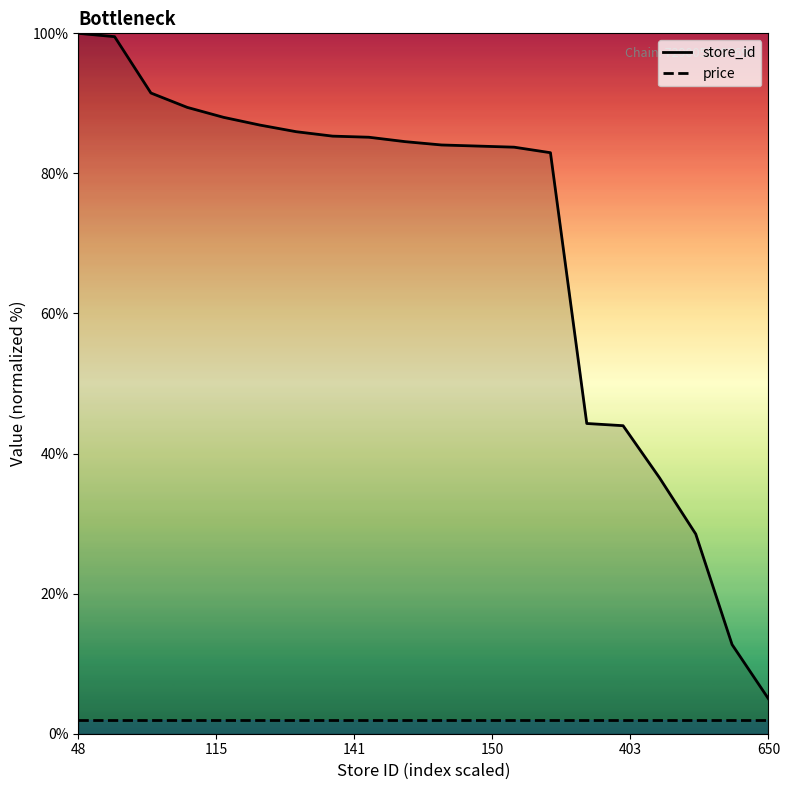

True or false: price and store_id cross at least once.

False